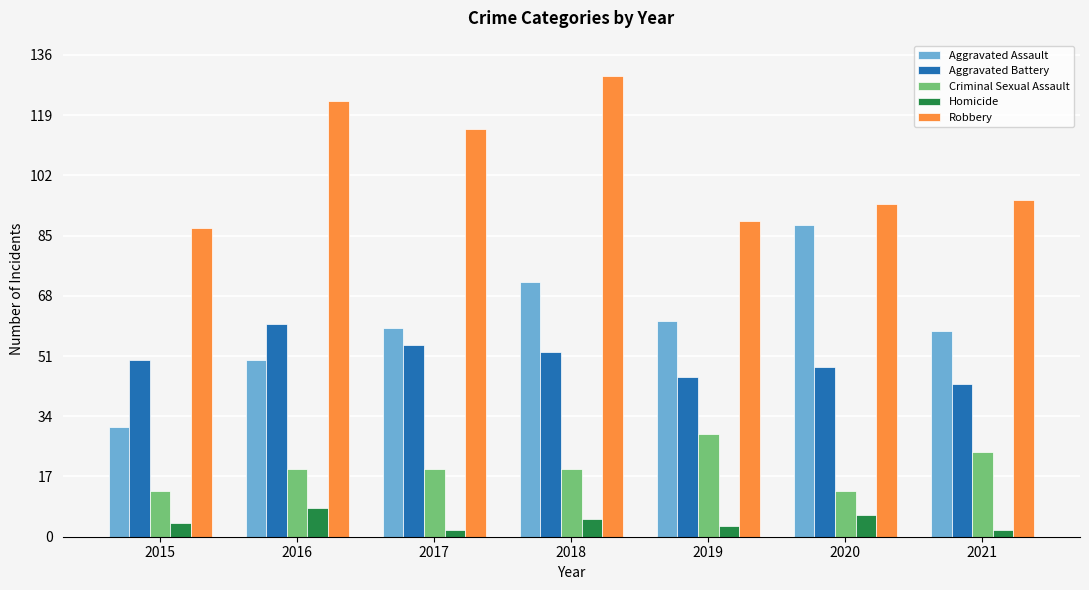

Rank the series by their maximum value, from lowest to highest.

Homicide, Criminal Sexual Assault, Aggravated Battery, Aggravated Assault, Robbery